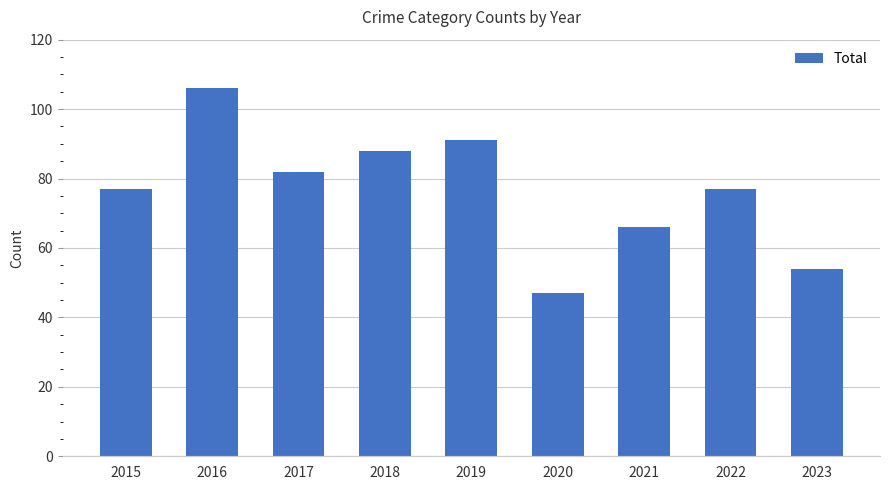

What is the value of the 2nd bar from the left?

106